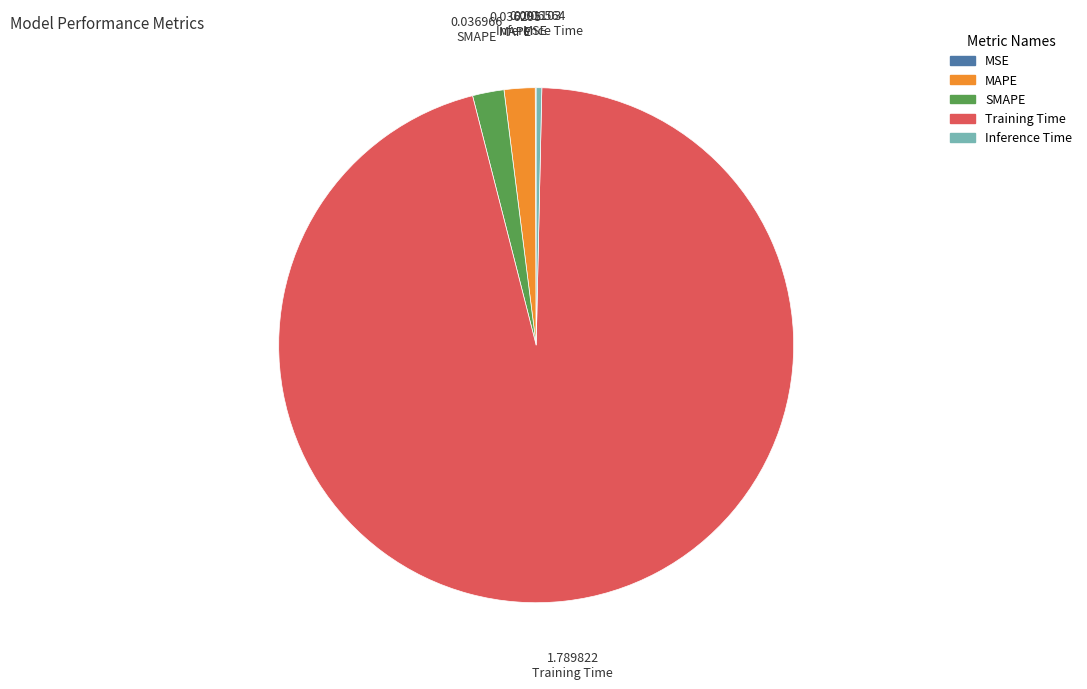

Which slice represents more than half of the pie?

Training Time